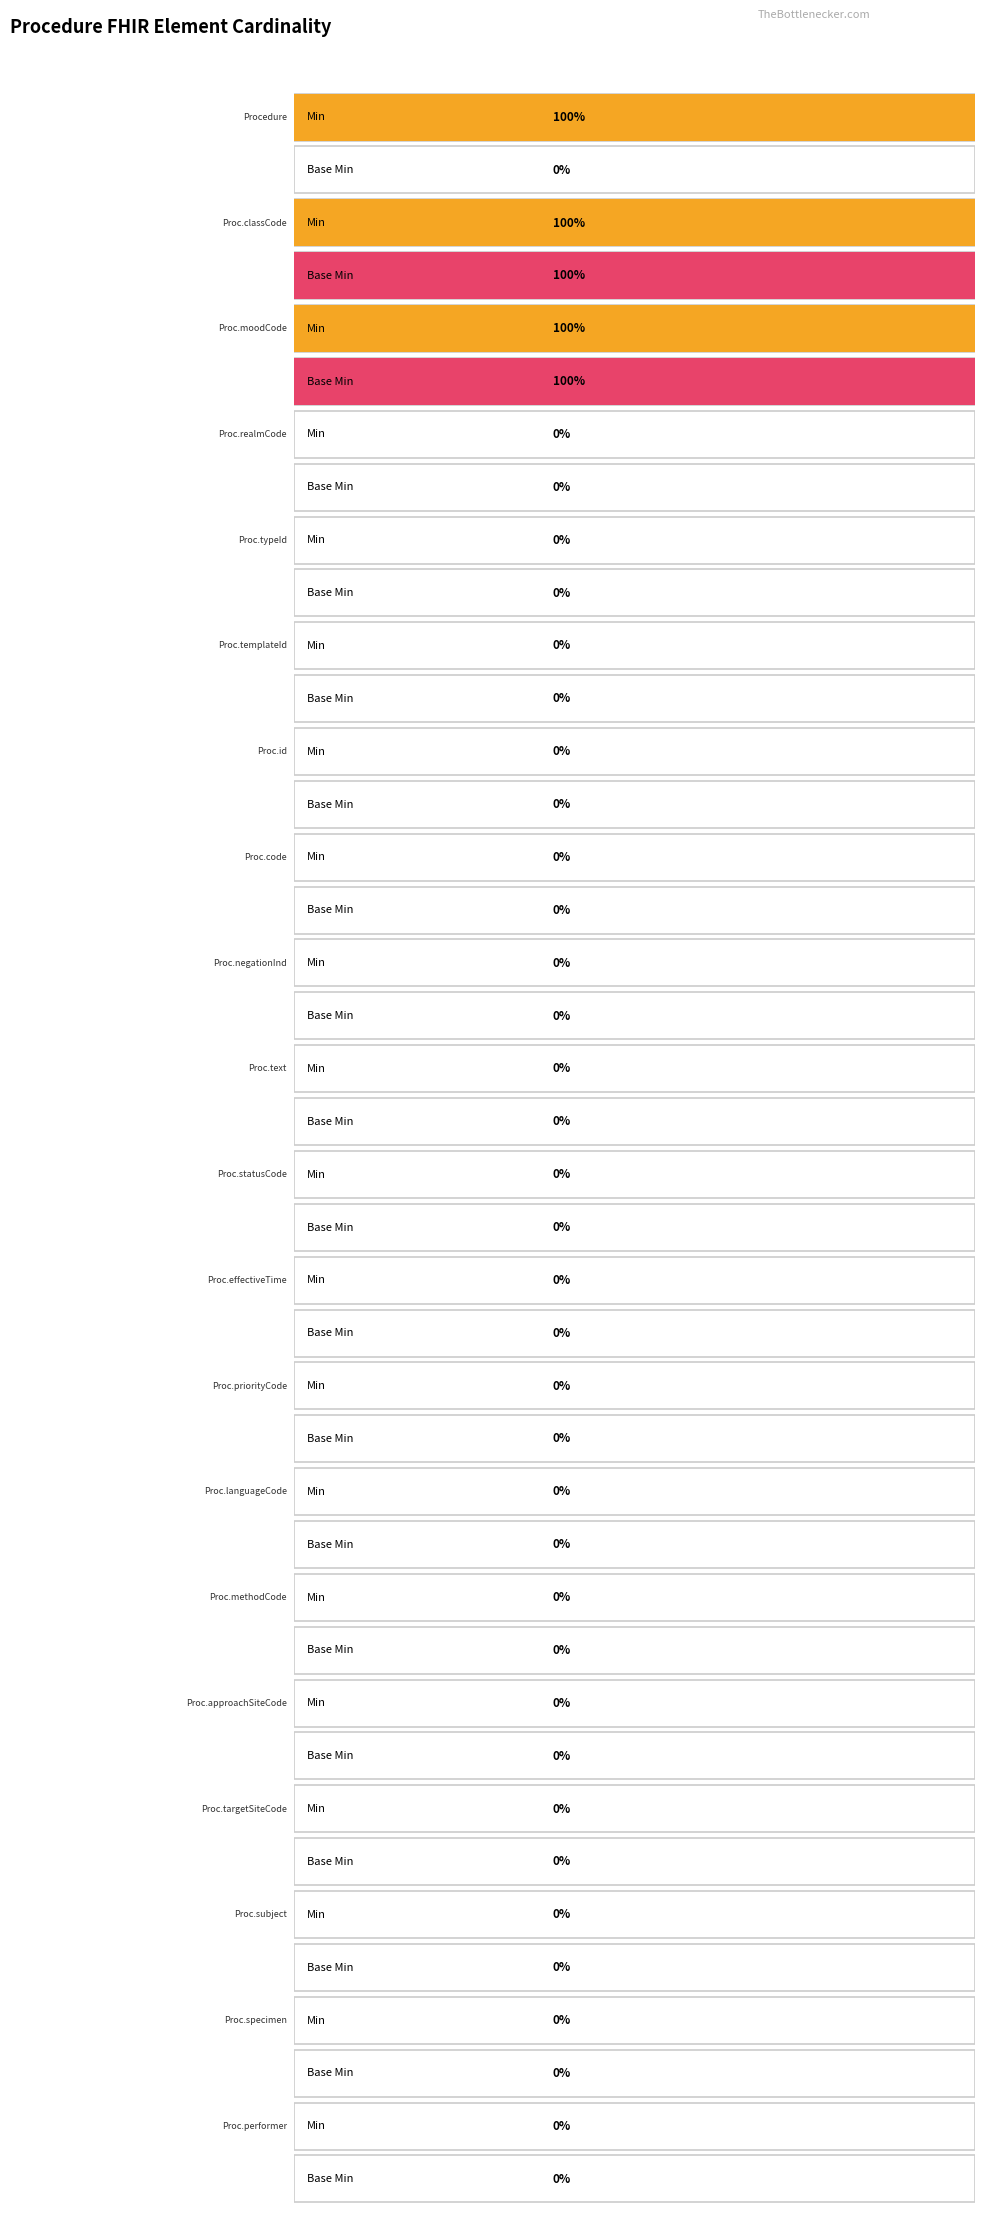

At how many categories does at least one series exceed 0?

3